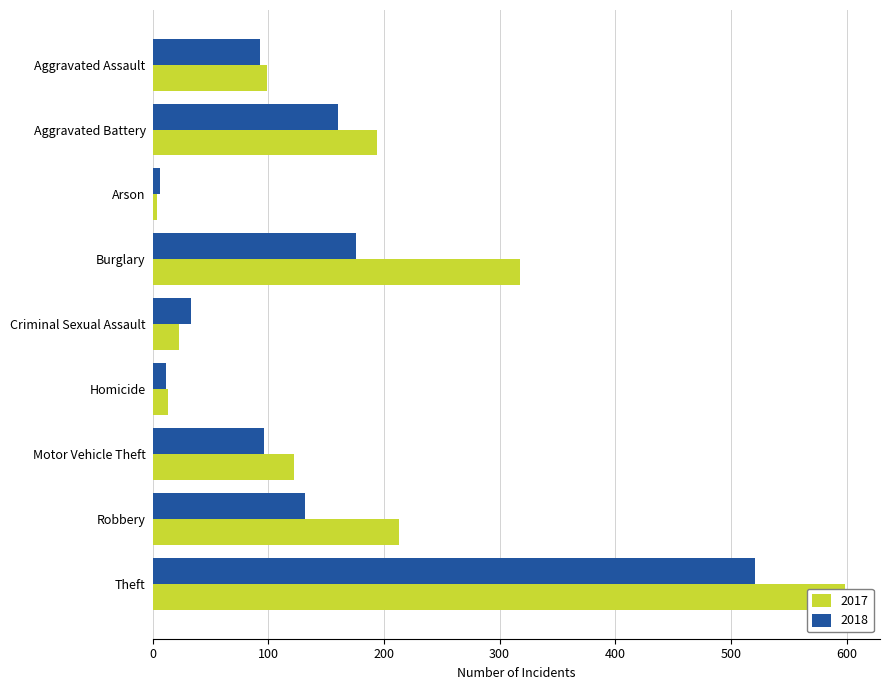

Rank the categories by 2017 value from lowest to highest.

Arson, Homicide, Criminal Sexual Assault, Aggravated Assault, Motor Vehicle Theft, Aggravated Battery, Robbery, Burglary, Theft